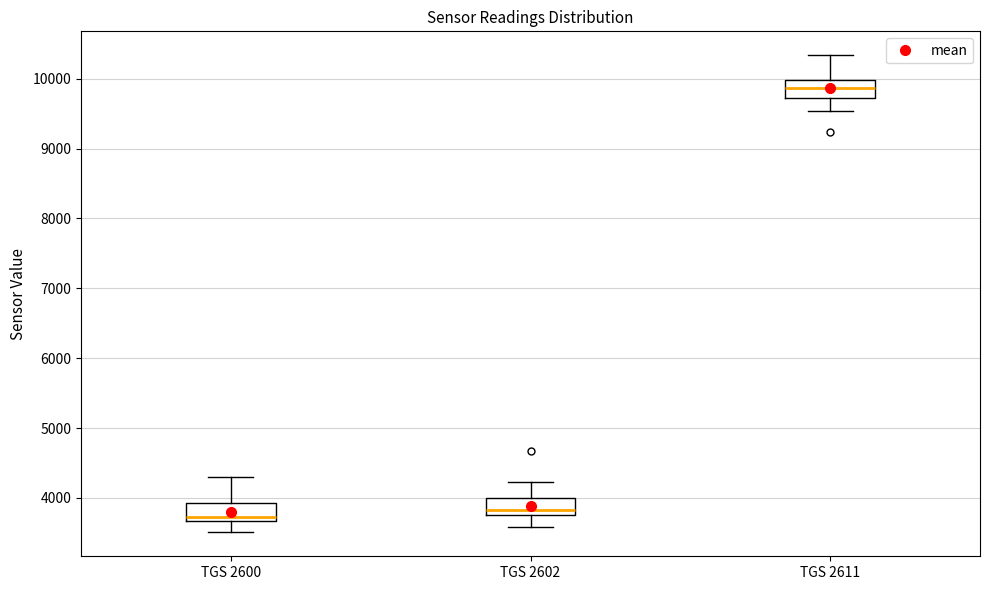

Reading left to right, transcribe this box plot: for each box, give where its median line is, the range the box spans, and where its two whiskers end, as read against the y-axis. The values are not printed on the chart, so give them approximately, as read against the axis.

TGS 2600: median 3700 (just above the box's lower edge), box 3700 to 3900, whiskers 3500 to 4300
TGS 2602: median 3800 (just above the box's lower edge), box 3800 to 4000, whiskers 3600 to 4200
TGS 2611: median 9900, box 9700 to 10000, whiskers 9500 to 10300